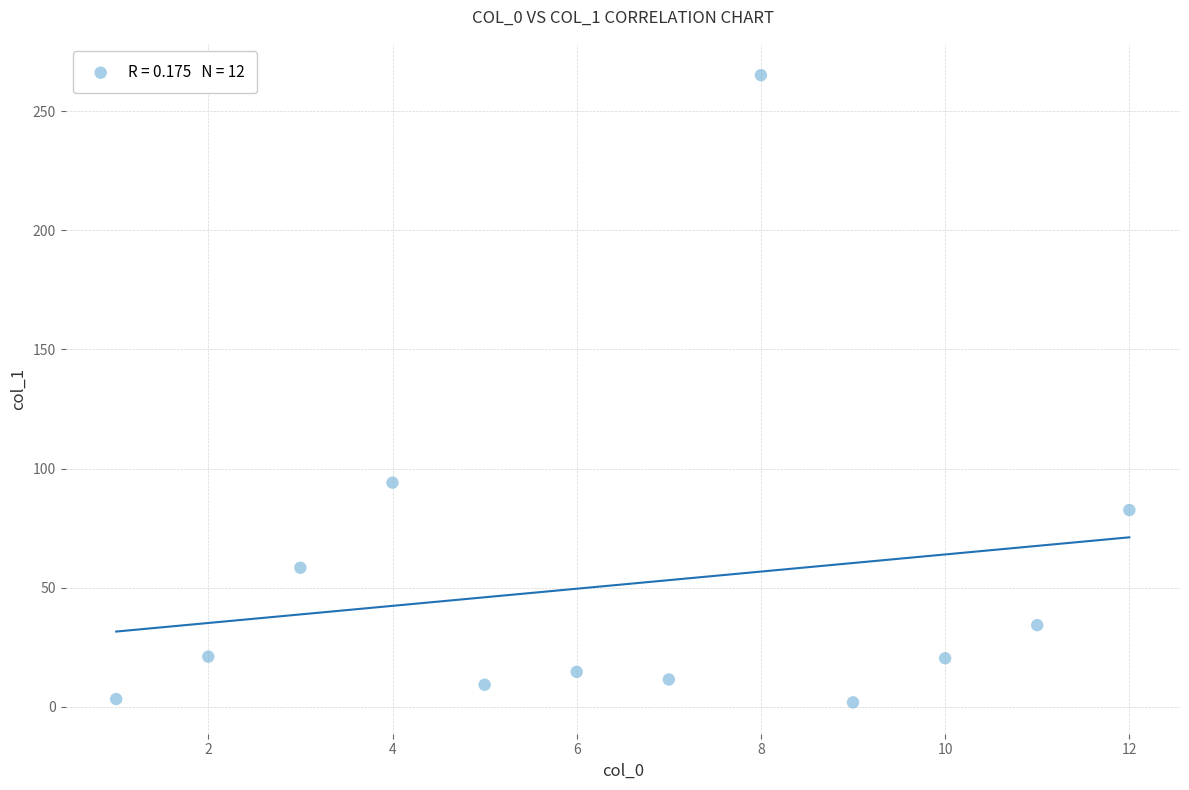

What is the range of Y values (max minus min)?

263.2